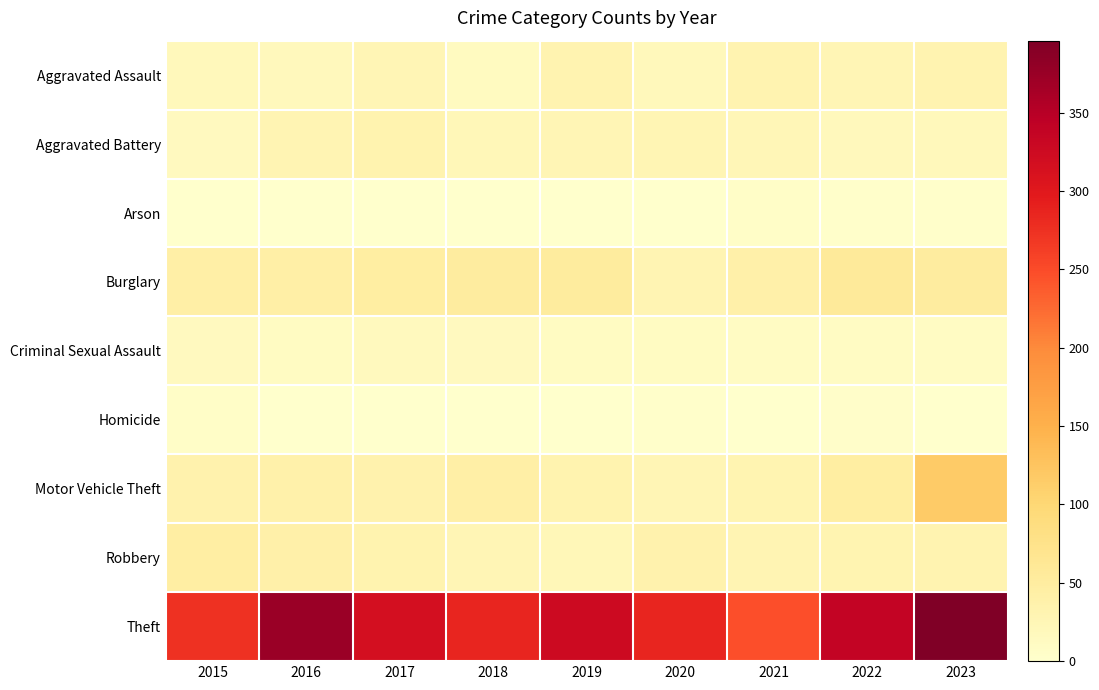

Which series has the largest range (max minus min)?

Theft